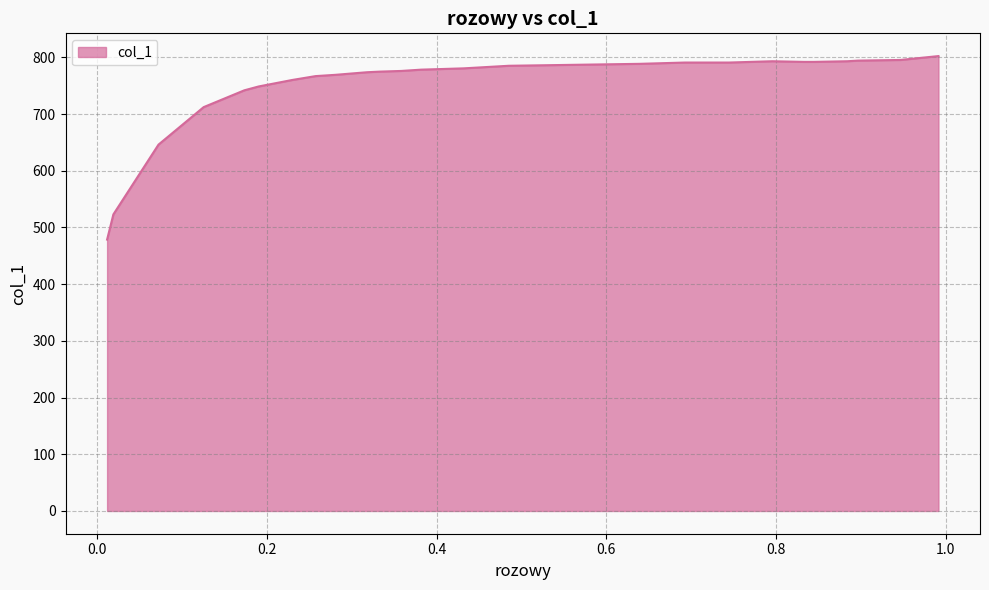

Between 0.4851 and 0.2298, which is larger?

0.4851